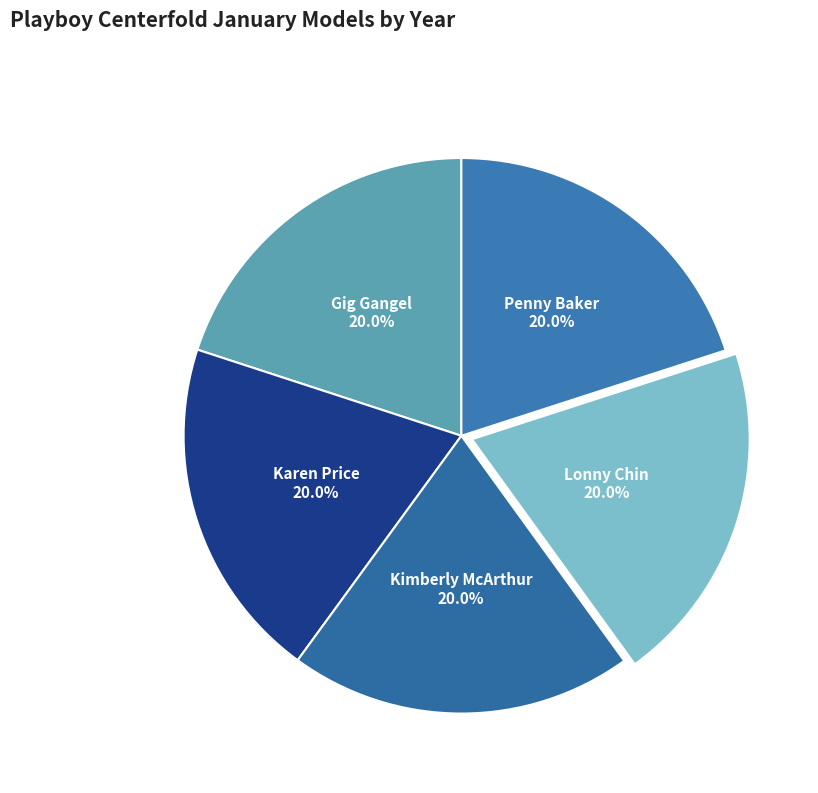

To the nearest percent, what percentage of the pie is Gig Gangel?

20%